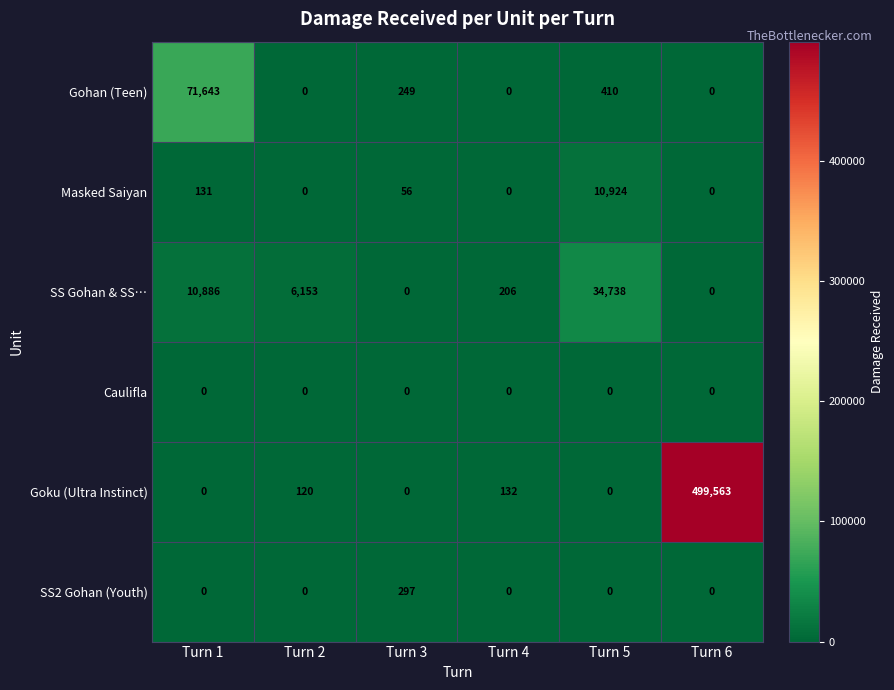

What is the maximum value shown in the chart?

499563